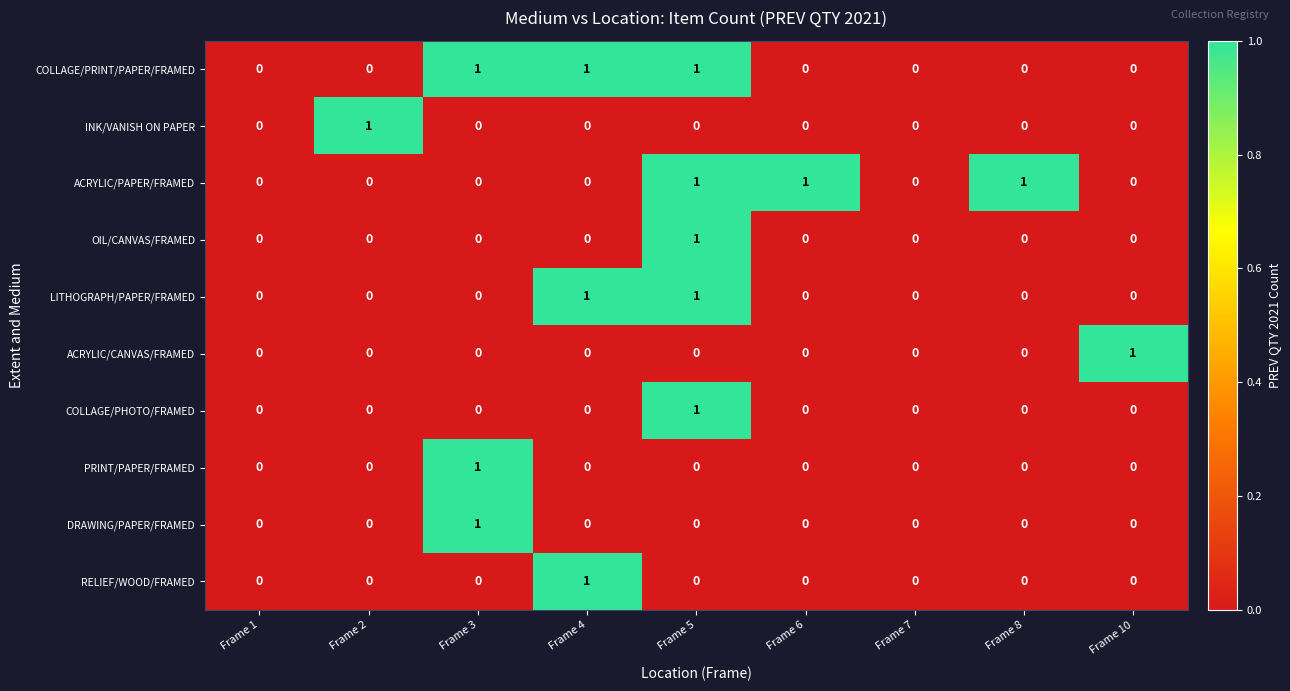

At which category is the sum across all series the highest?

Frame 5